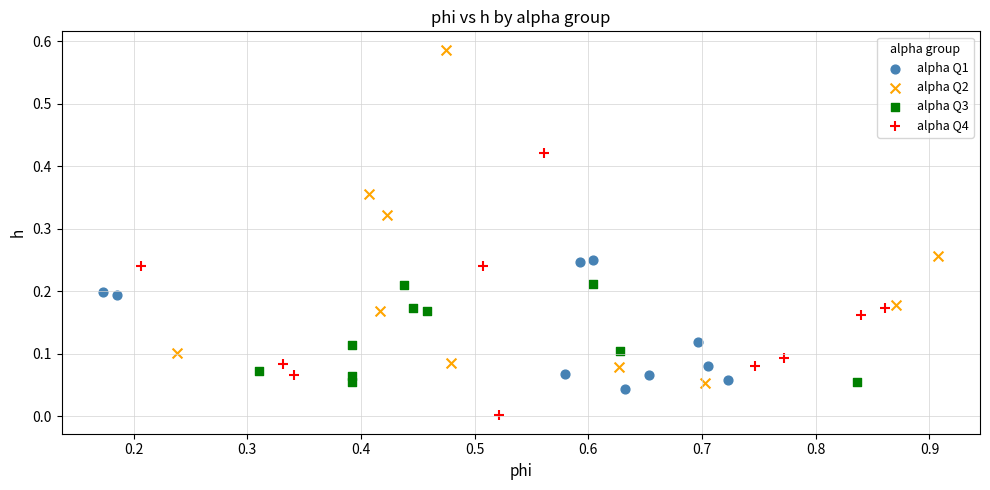

Which series contains the highest Y value?

alpha Q2